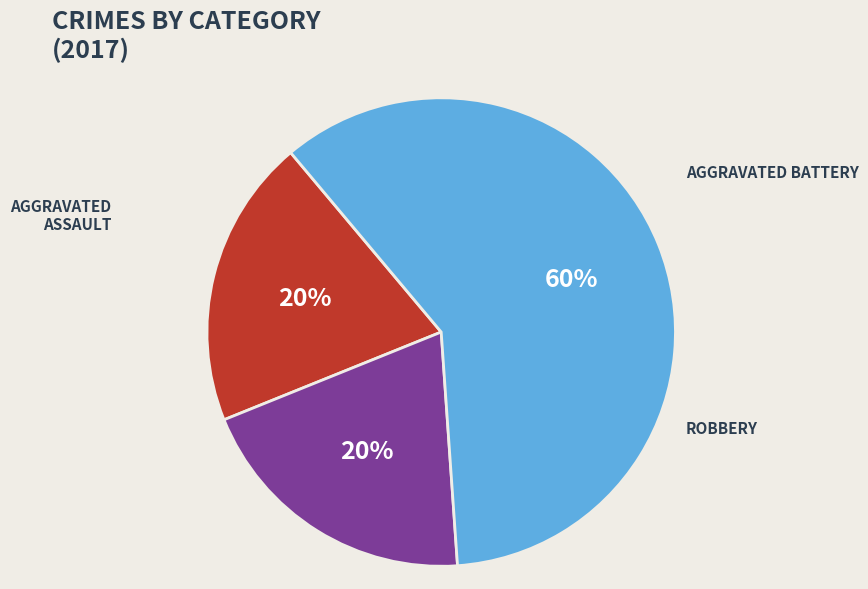

Is there a majority slice in this chart?

Yes